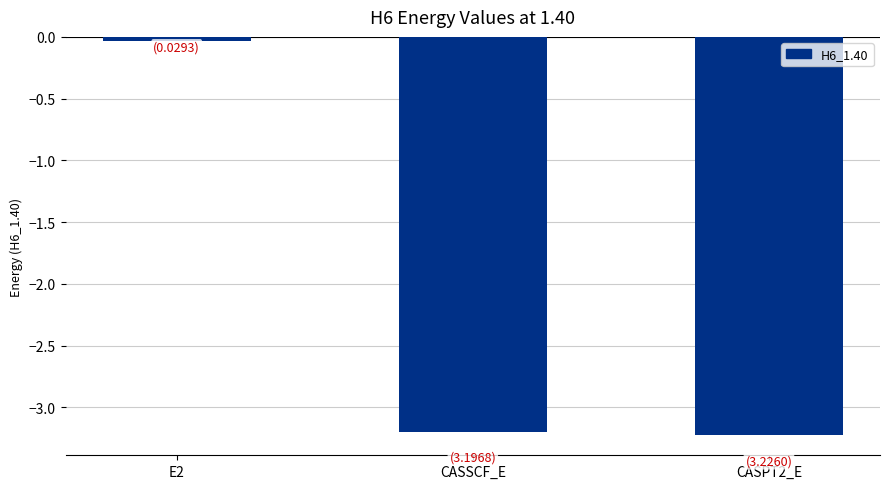

At which label is the value closest to -1?

E2